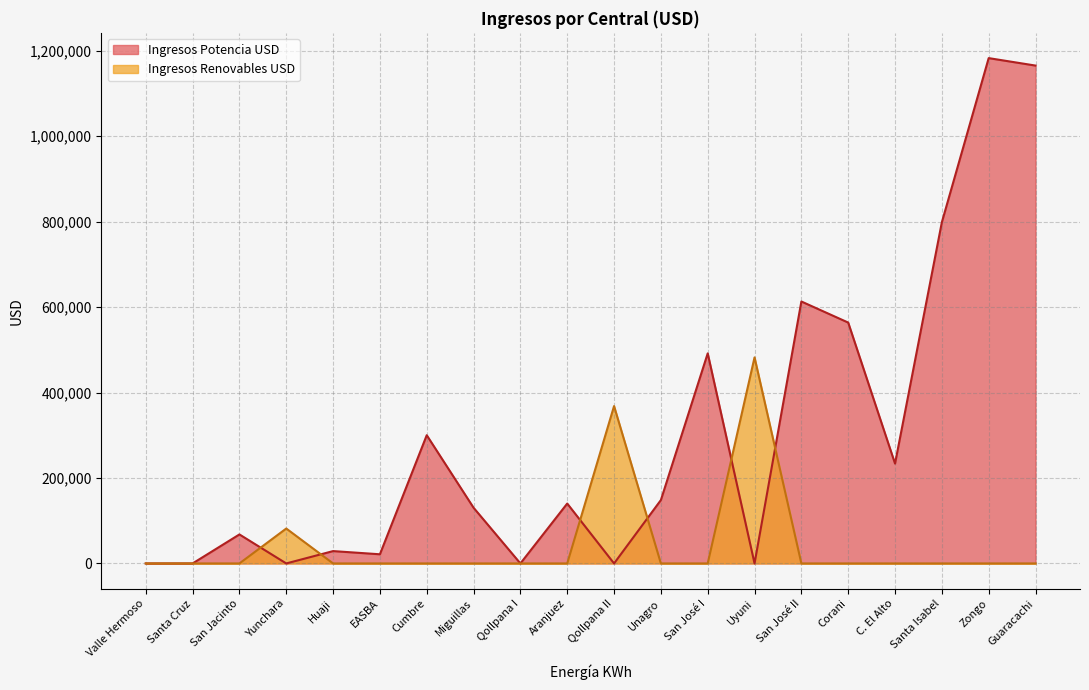

What is the sum of the Ingresos Potencia USD values at Corani and San José II?

1176881.2